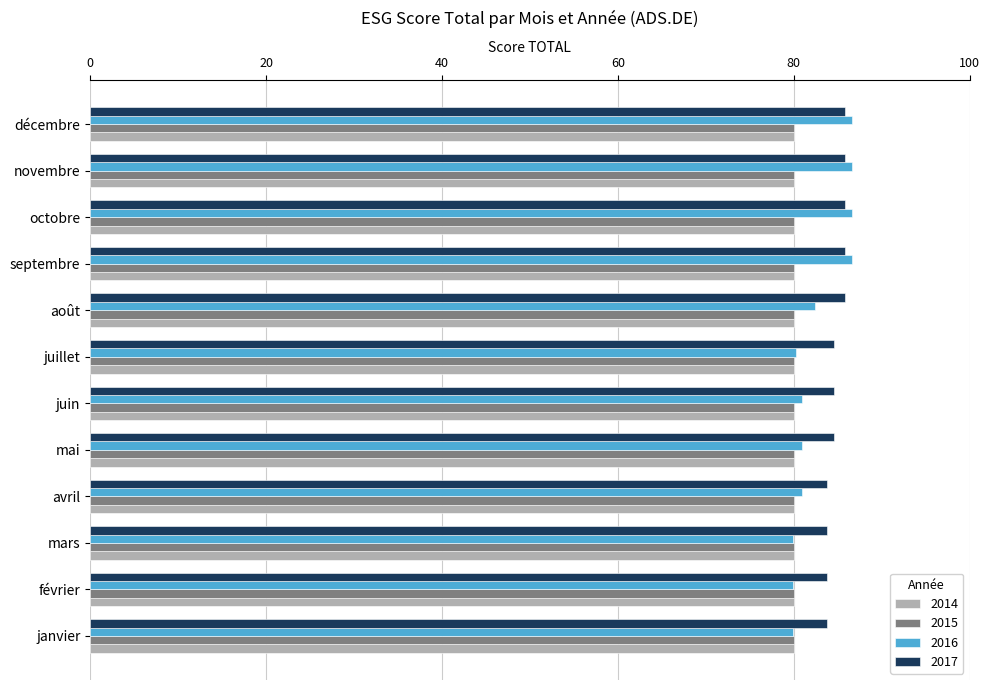

What is the average value of the 2017 series?

84.8